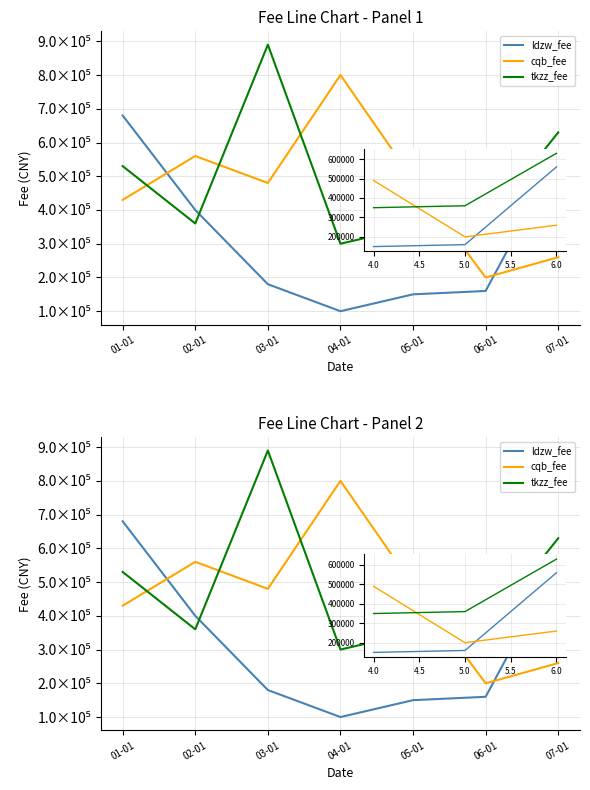

What is the spread (max minus min) of values at 06-01?

200000